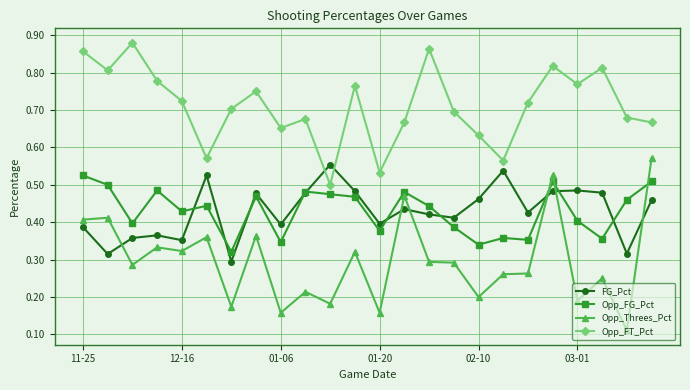

True or false: FG_Pct has more than 1 interior local peaks.

True